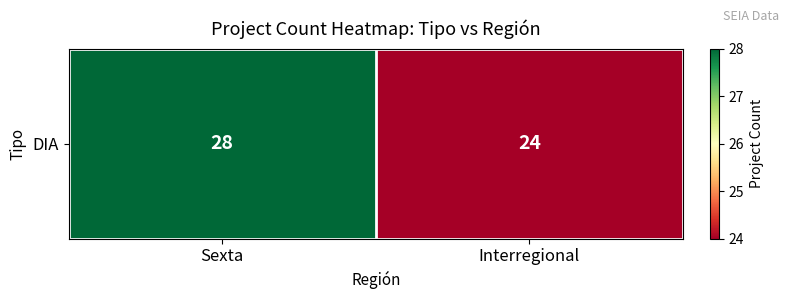

Read the value at Sexta.

28